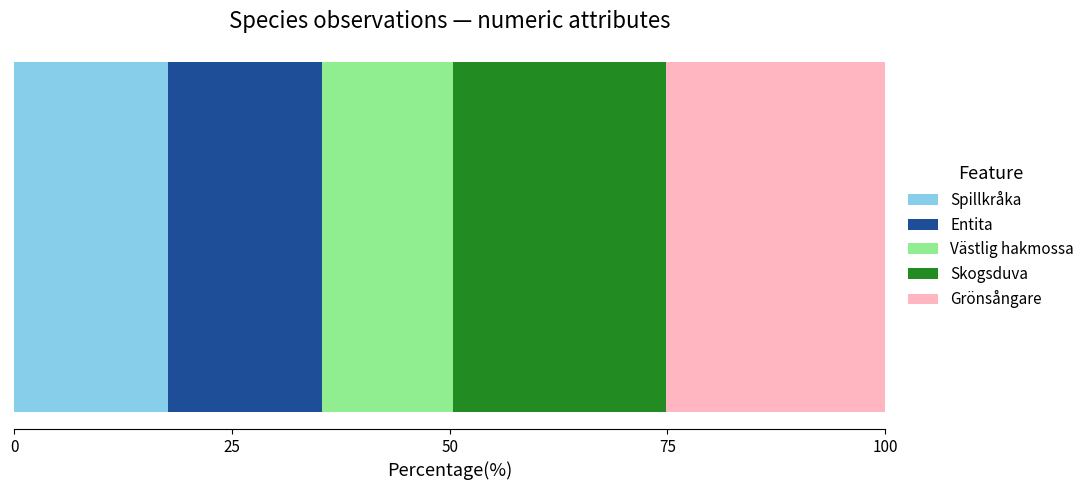

How many series are shown in this chart?

5